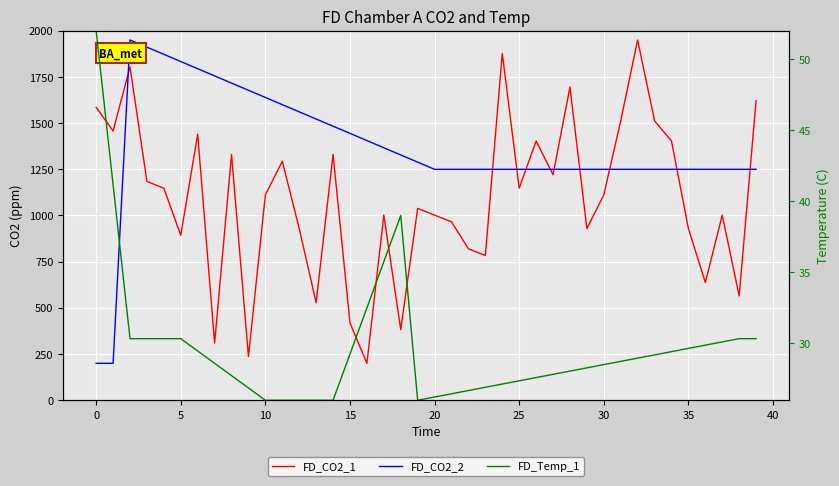

Rank the series at 18 from lowest to highest value.

FD_Temp_1, FD_CO2_1, FD_CO2_2